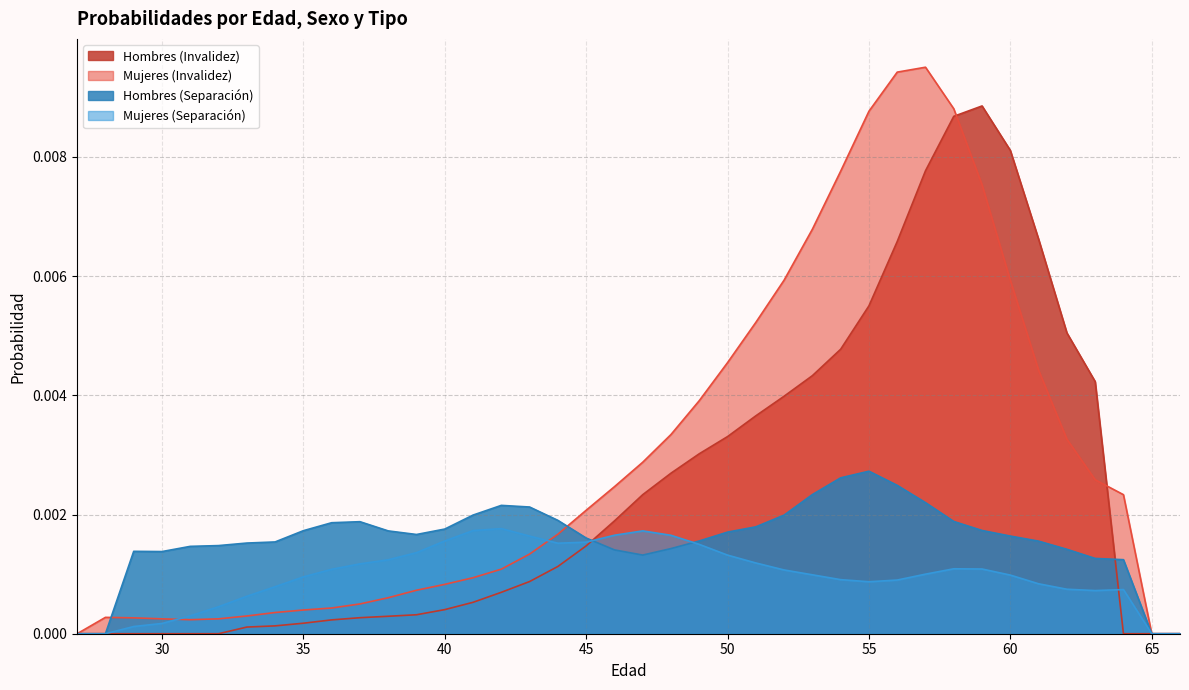

Where is Hombres (Invalidez) nearest to the value 0?

27